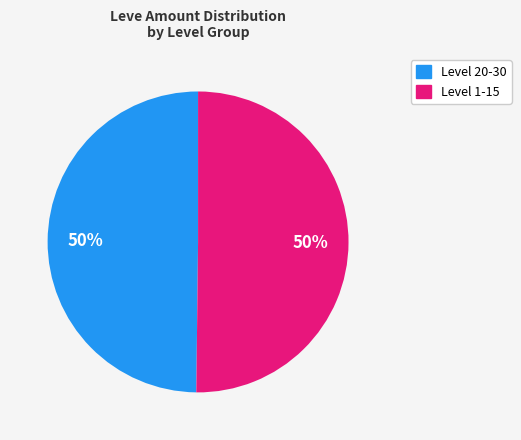

To the nearest percent, what is the average slice percentage?

50%